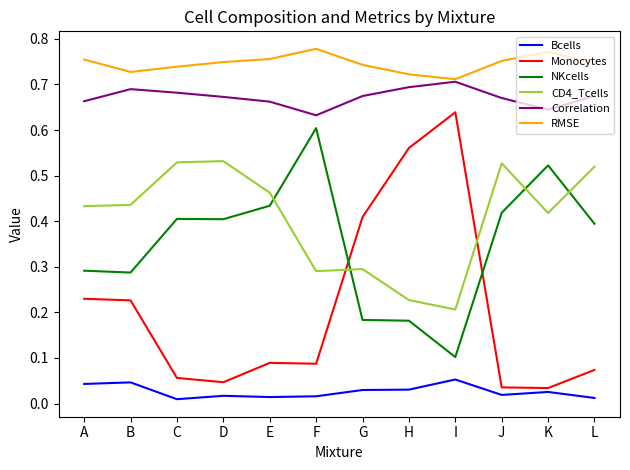

At which label is RMSE closest to 0?

I